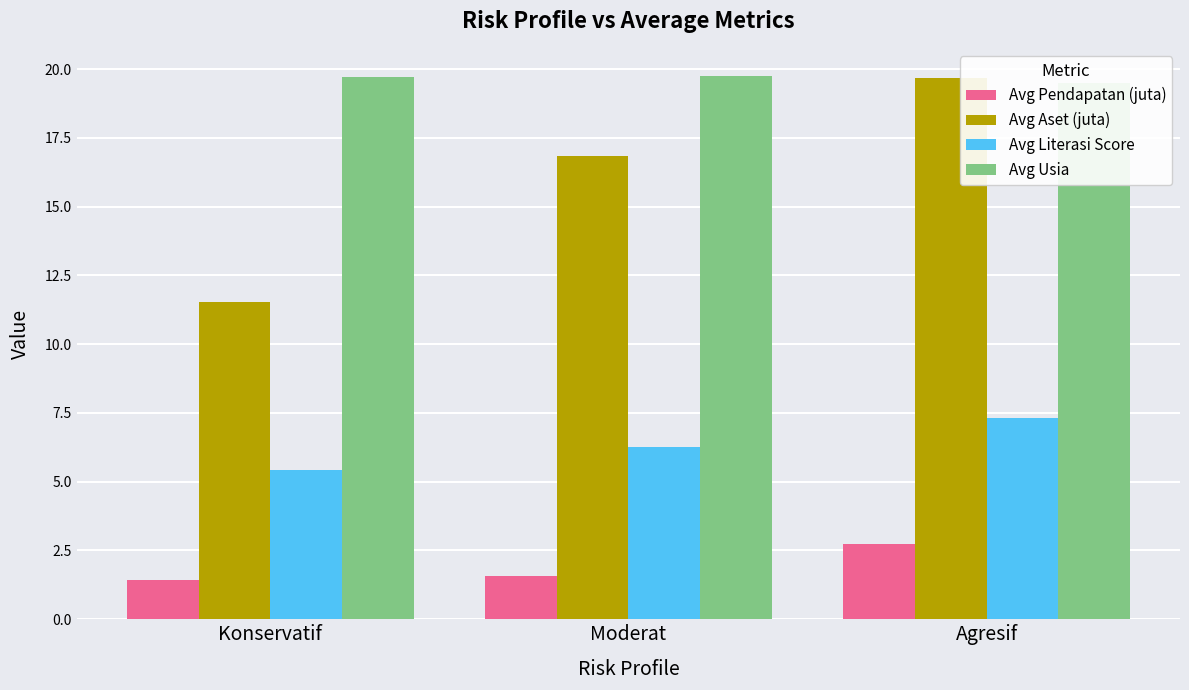

Reading right to left, what are all the values shown in this chart?

Avg Pendapatan (juta): Agresif=2.7	Moderat=1.6	Konservatif=1.4
Avg Aset (juta): Agresif=19.7	Moderat=16.8	Konservatif=11.5
Avg Literasi Score: Agresif=7.3	Moderat=6.2	Konservatif=5.4
Avg Usia: Agresif=19.5	Moderat=19.8	Konservatif=19.7